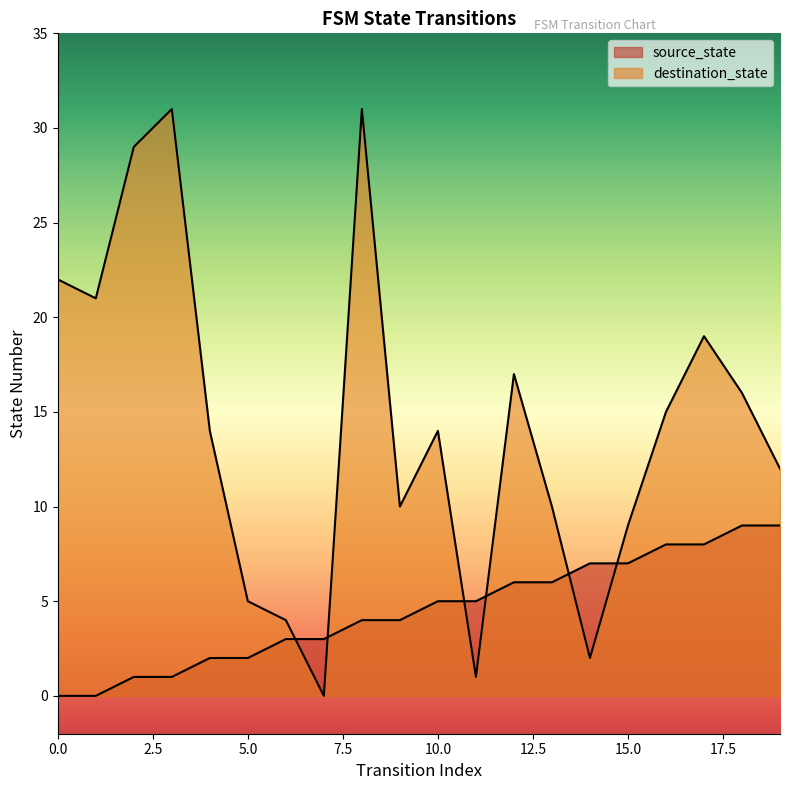

At which label is destination_state closest to 15?

16